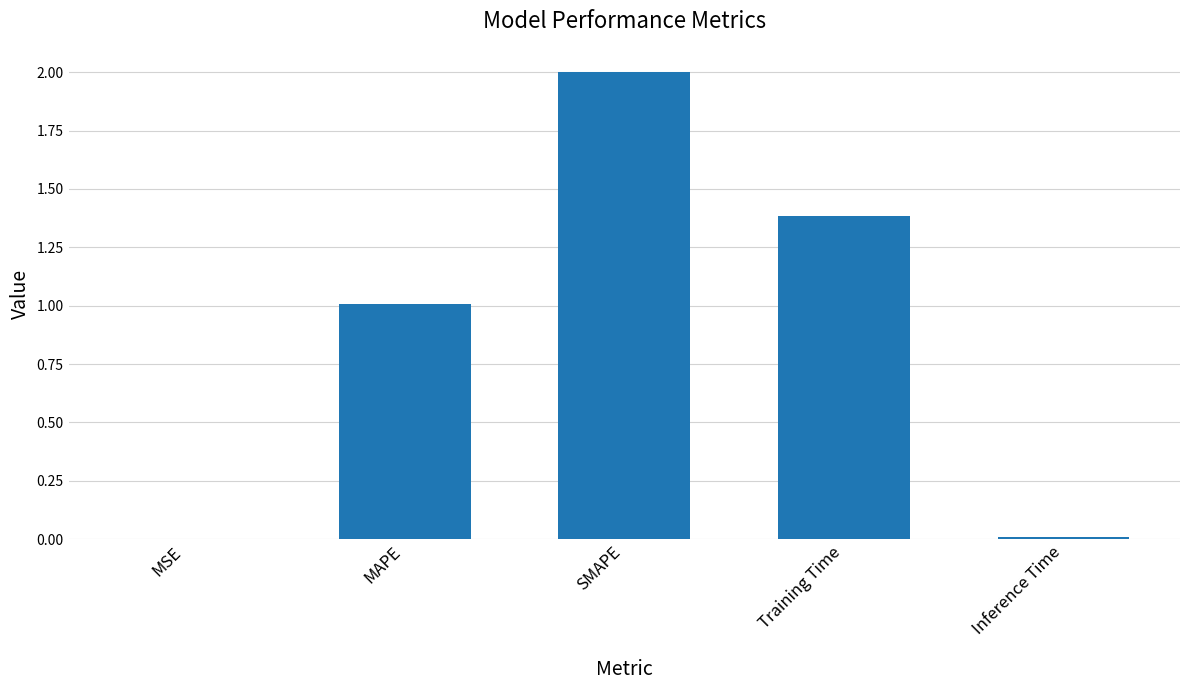

Is it true that the value at MSE is 0.0?

True